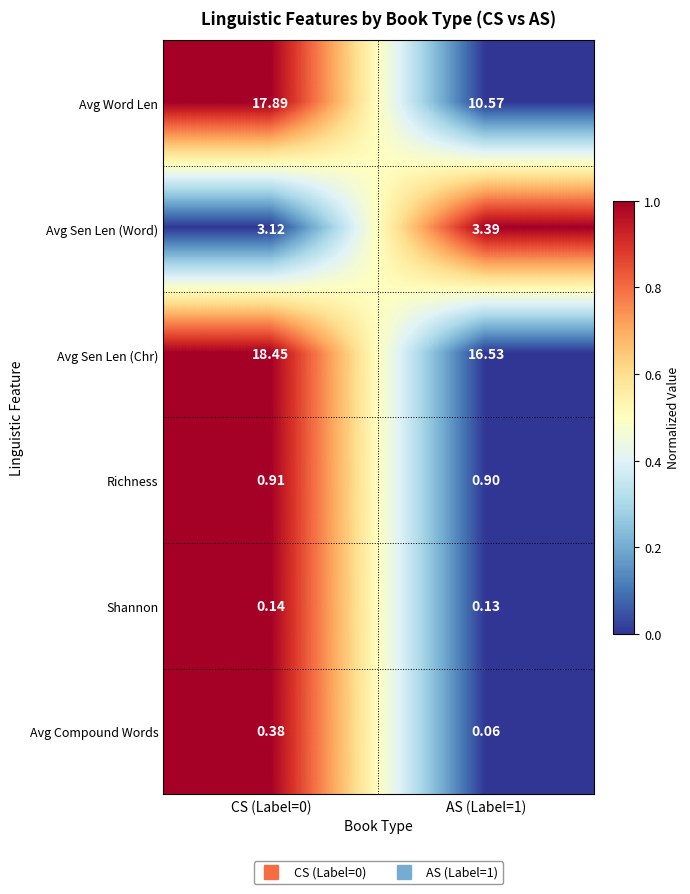

What is the total value across all series at CS (Label=0)?

40.9